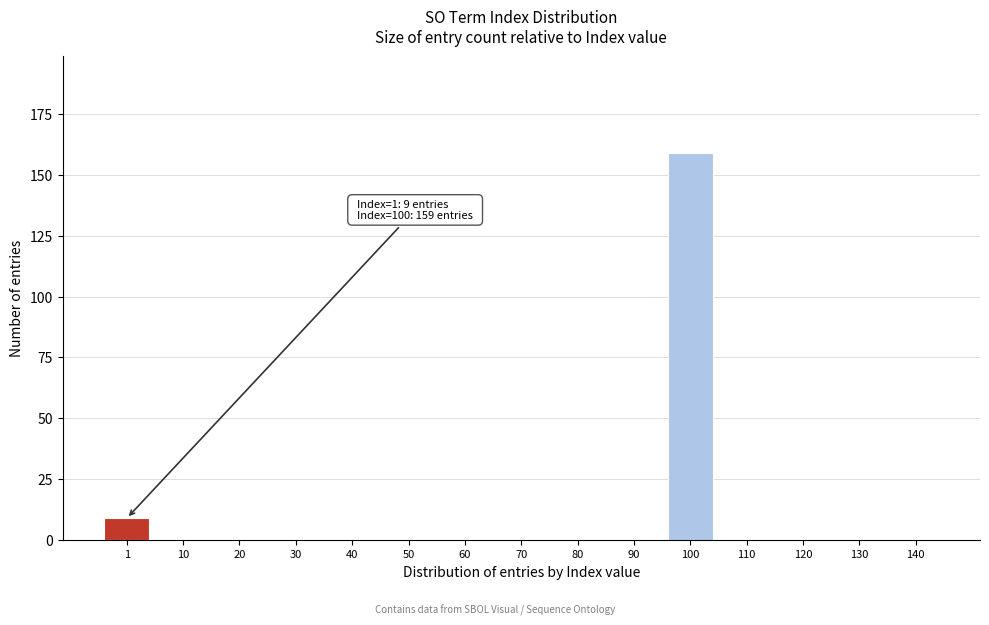

Reading left to right, extract all data points from this chart.

1=9	10=0	20=0	30=0	40=0	50=0	60=0	70=0	80=0	90=0	100=159	110=0	120=0	130=0	140=0